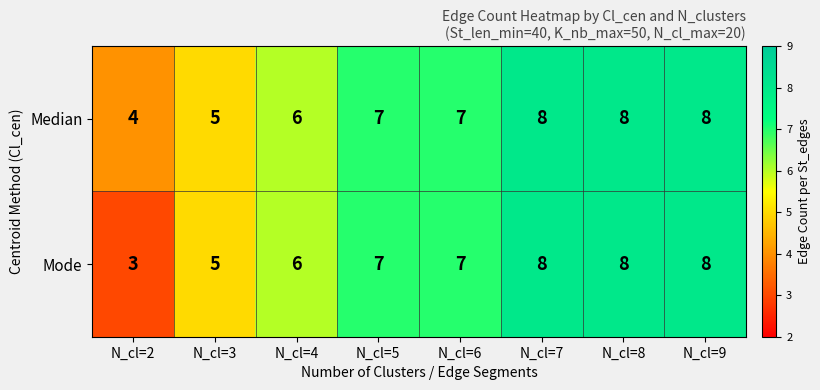

What is the total value across all series at N_cl=3?

10